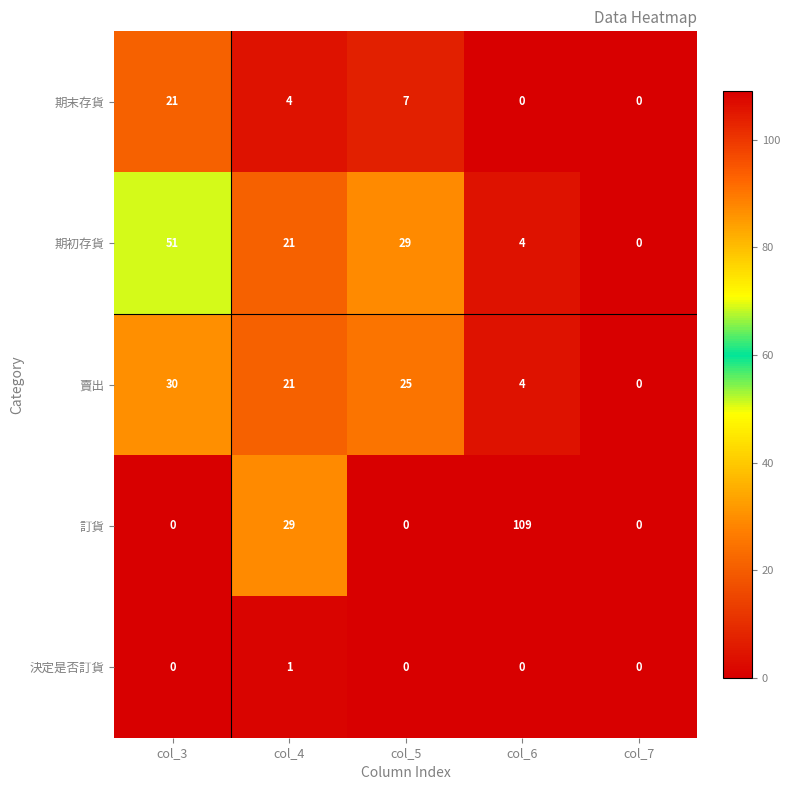

Reading right to left, list all the values displayed in this chart.

期末存貨: 0	0	7	4	21
期初存貨: 0	4	29	21	51
賣出: 0	4	25	21	30
訂貨: 0	109	0	29	0
決定是否訂貨: 0	0	0	1	0